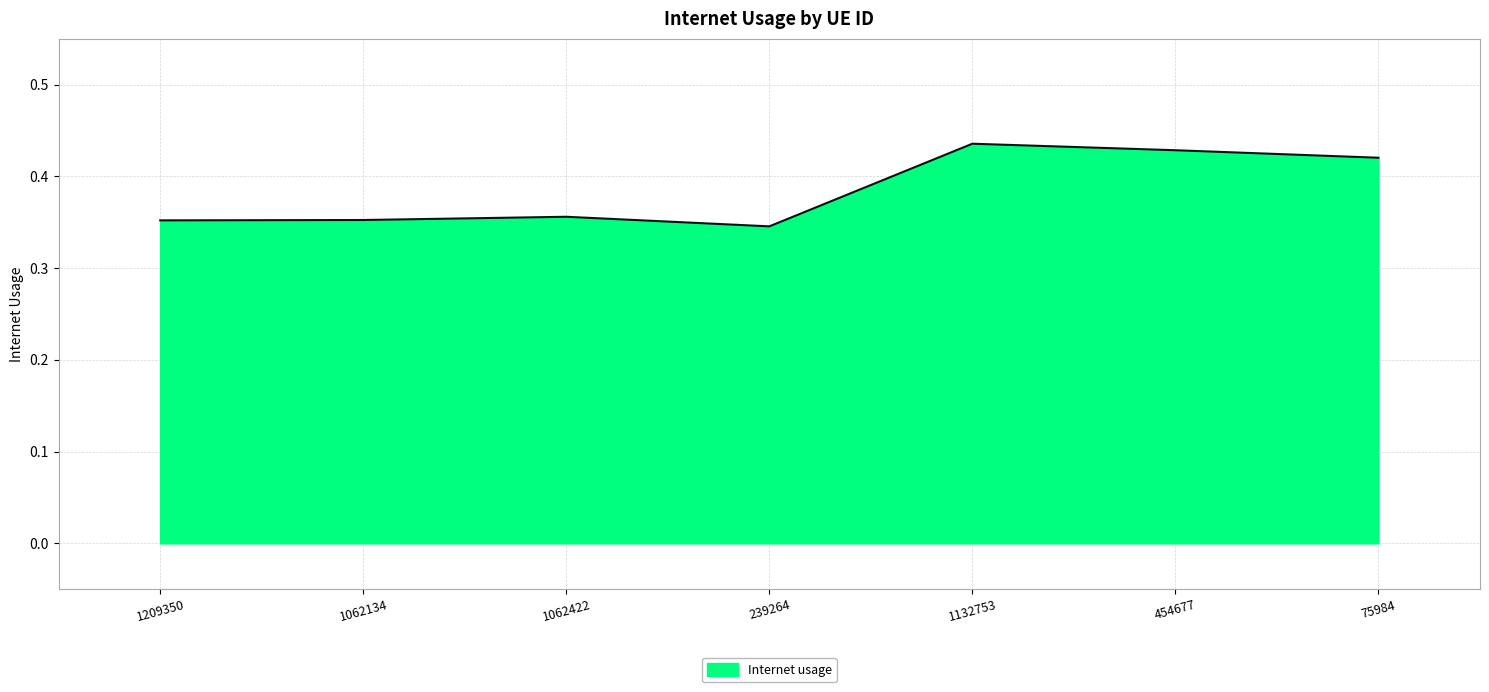

Which label corresponds to the smallest value in the chart?

239264